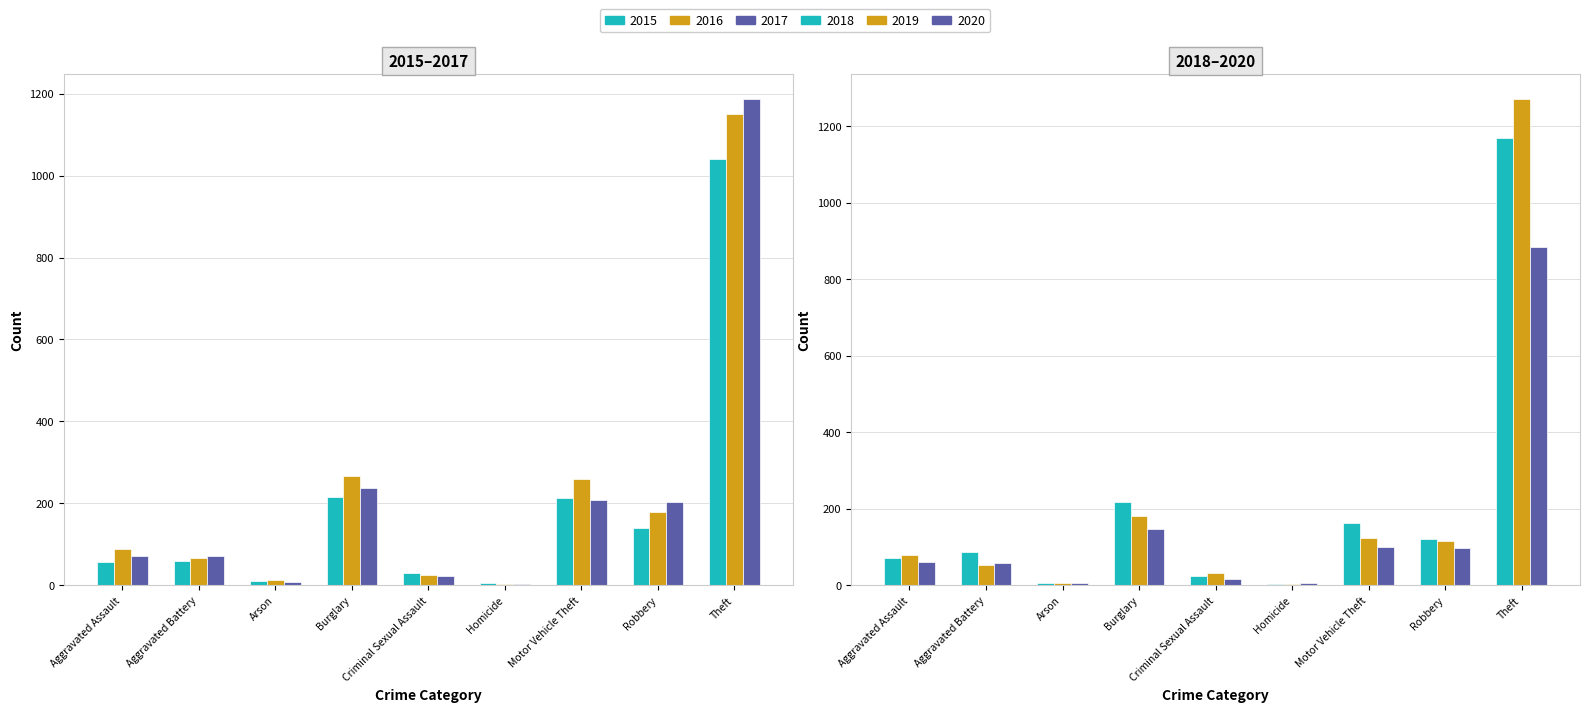

Reading right to left, what are all the values shown in this chart?

2015: 1041	139	212	5	29	216	10	60	56
2016: 1151	178	259	4	26	266	12	66	88
2017: 1188	202	208	4	22	237	7	71	72
2018: 1170	121	163	4	24	218	7	86	72
2019: 1272	116	123	4	31	182	5	53	80
2020: 884	97	99	5	16	146	7	57	62